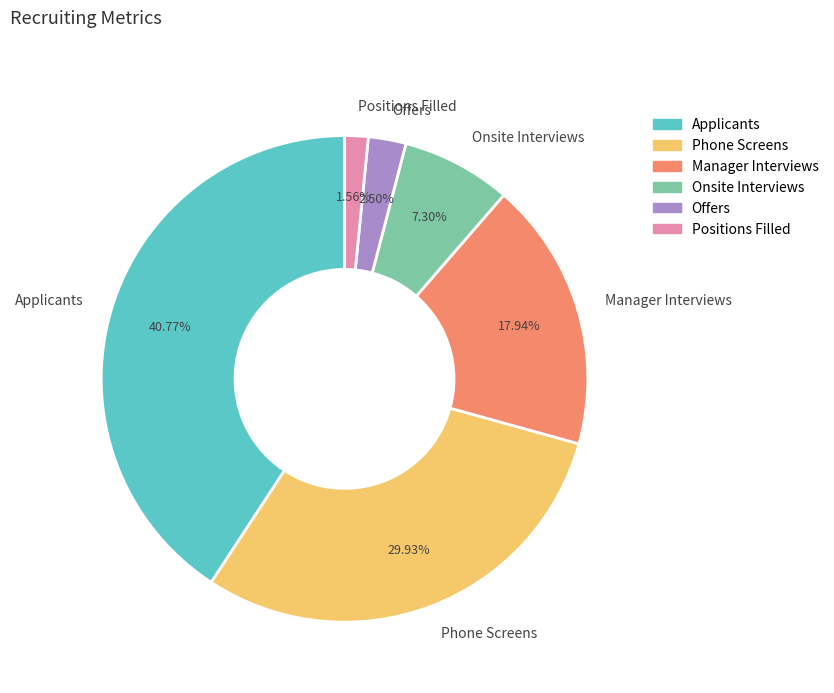

Combined, do Phone Screens and Manager Interviews account for over 50%?

No